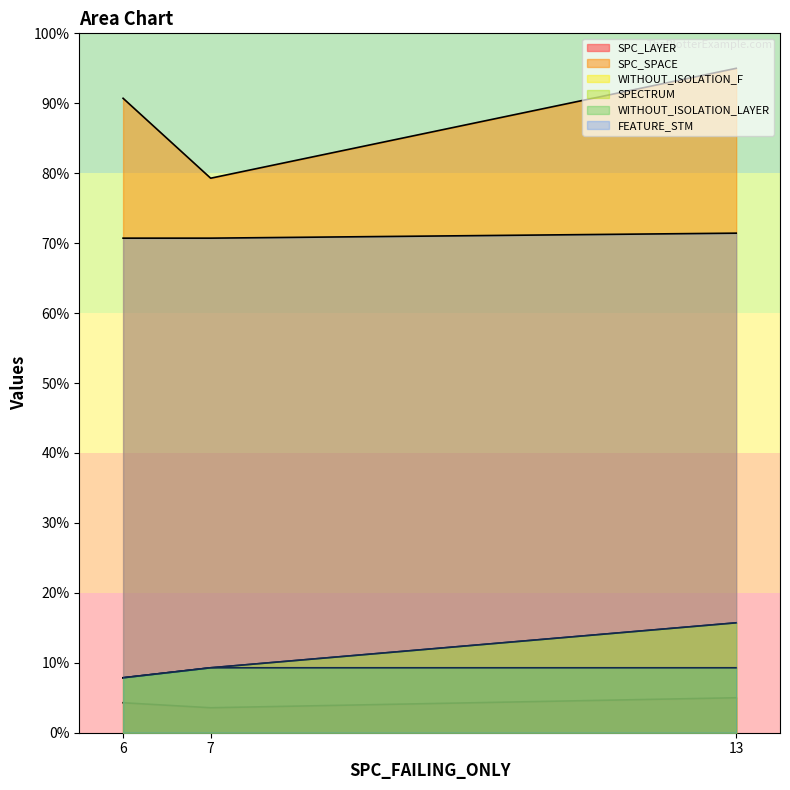

At how many categories does at least one series exceed 75?

3